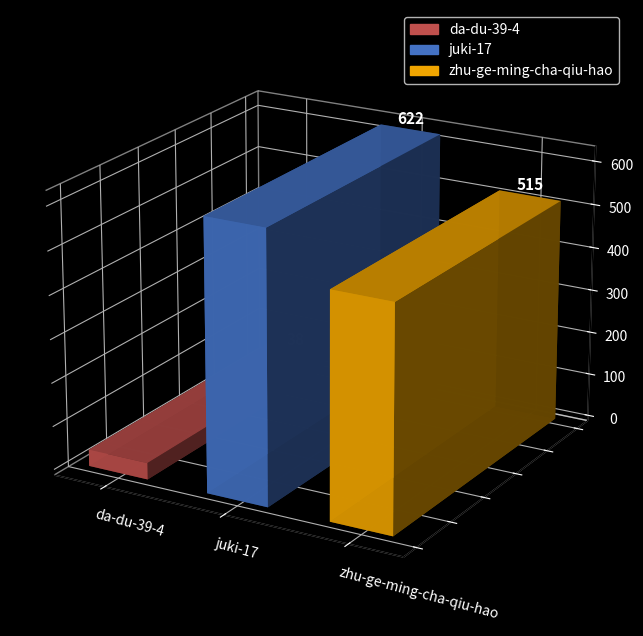

At which category does the chart reach its minimum across all series?

da-du-39-4